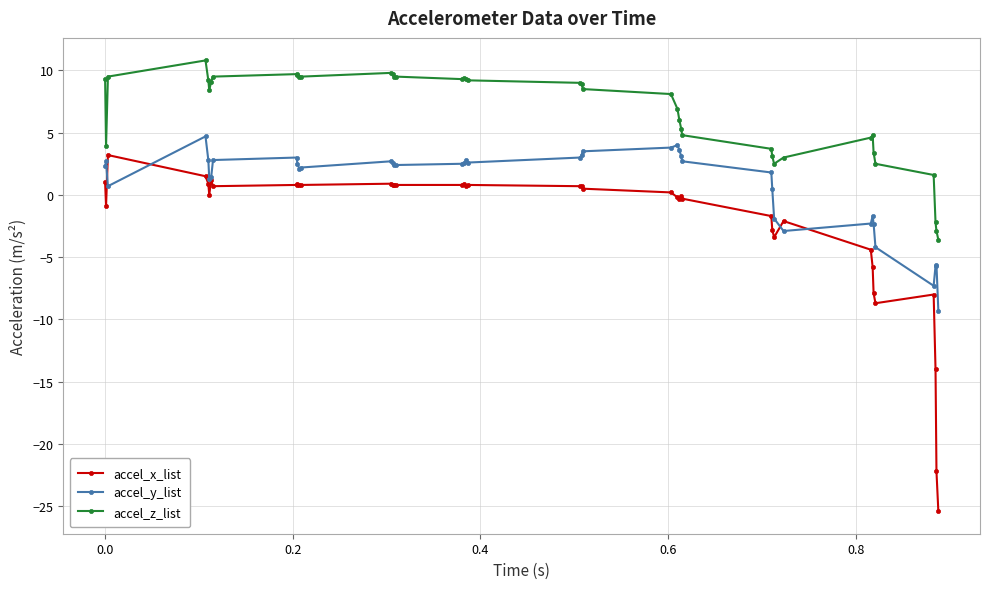

What is the value of the accel_y_list point at the 35th from the left?

-2.3